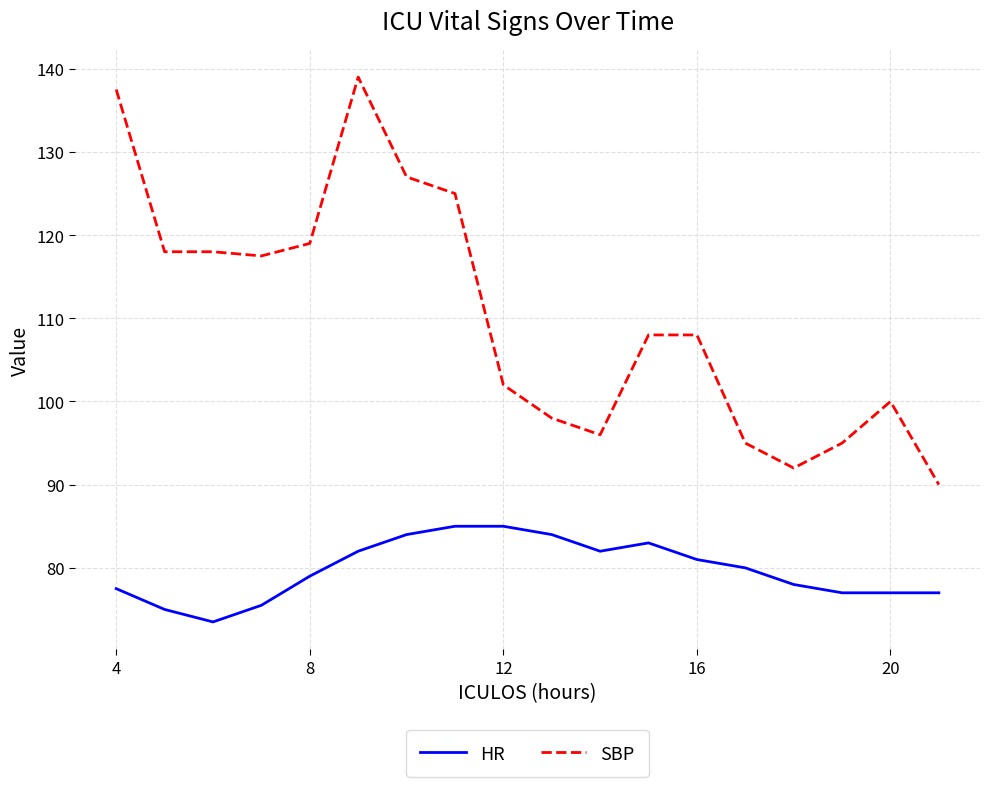

What is the maximum value shown in the chart?

139.0